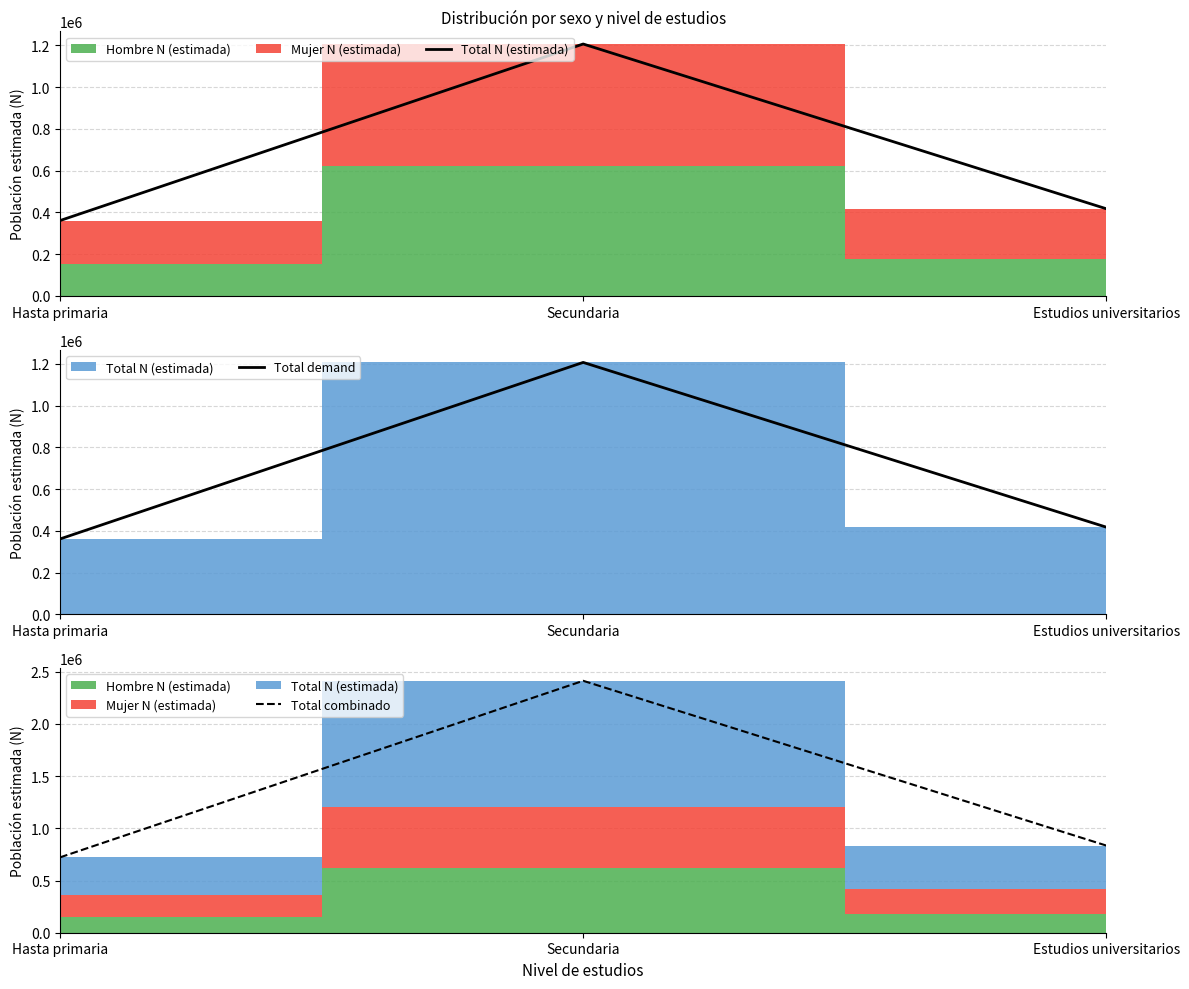

Is it true that Total demand equals 590330 at Hasta primaria?

False